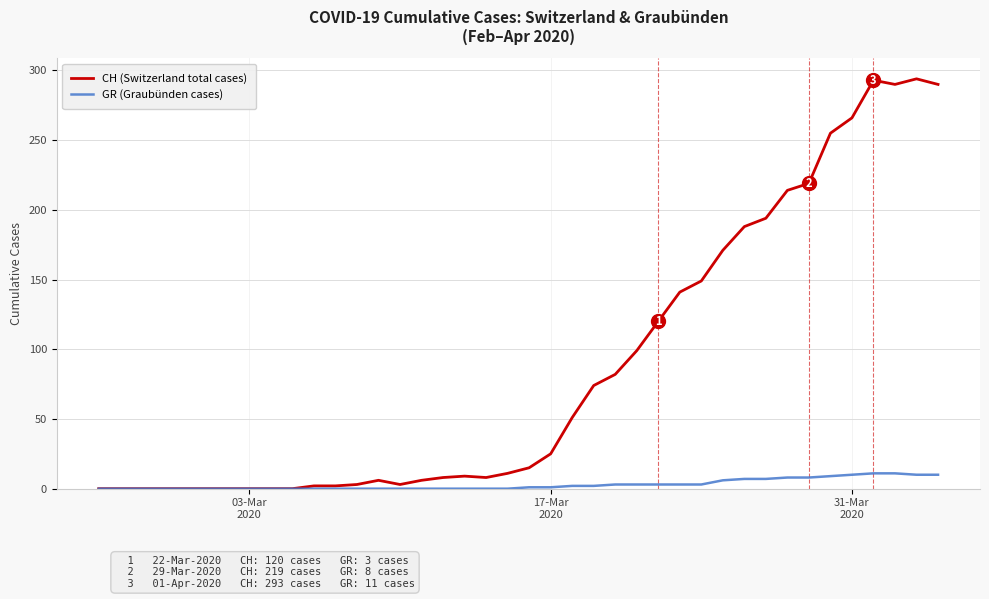

What is the maximum value shown in the chart?

294